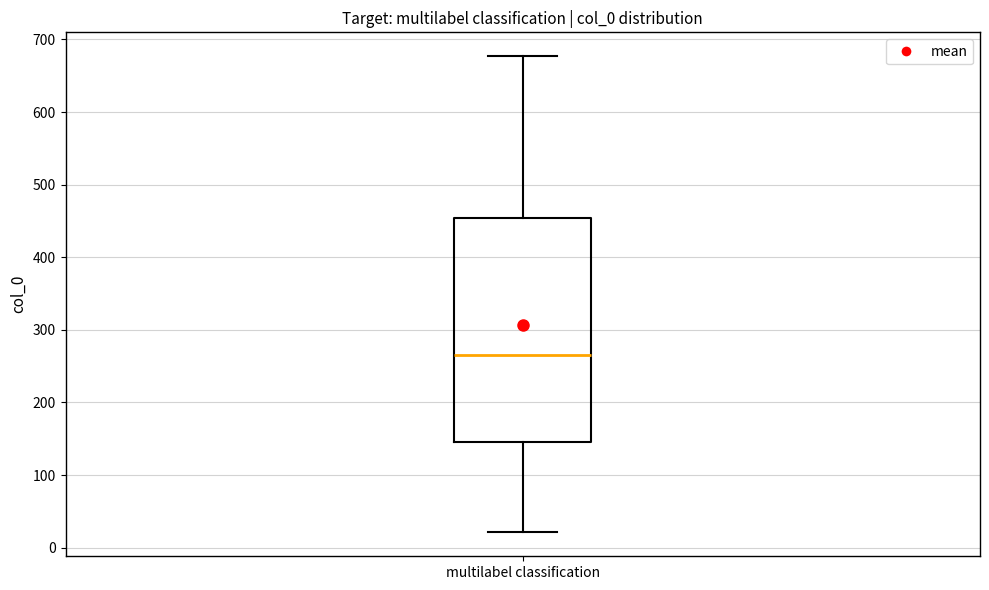

Transcribe this box plot: give where the median line is, the range the box spans, and where the two whiskers end, as read against the y-axis. The values are not printed on the chart, so give them approximately, as read against the axis.

median 270, box 150 to 450, whiskers 20 to 680